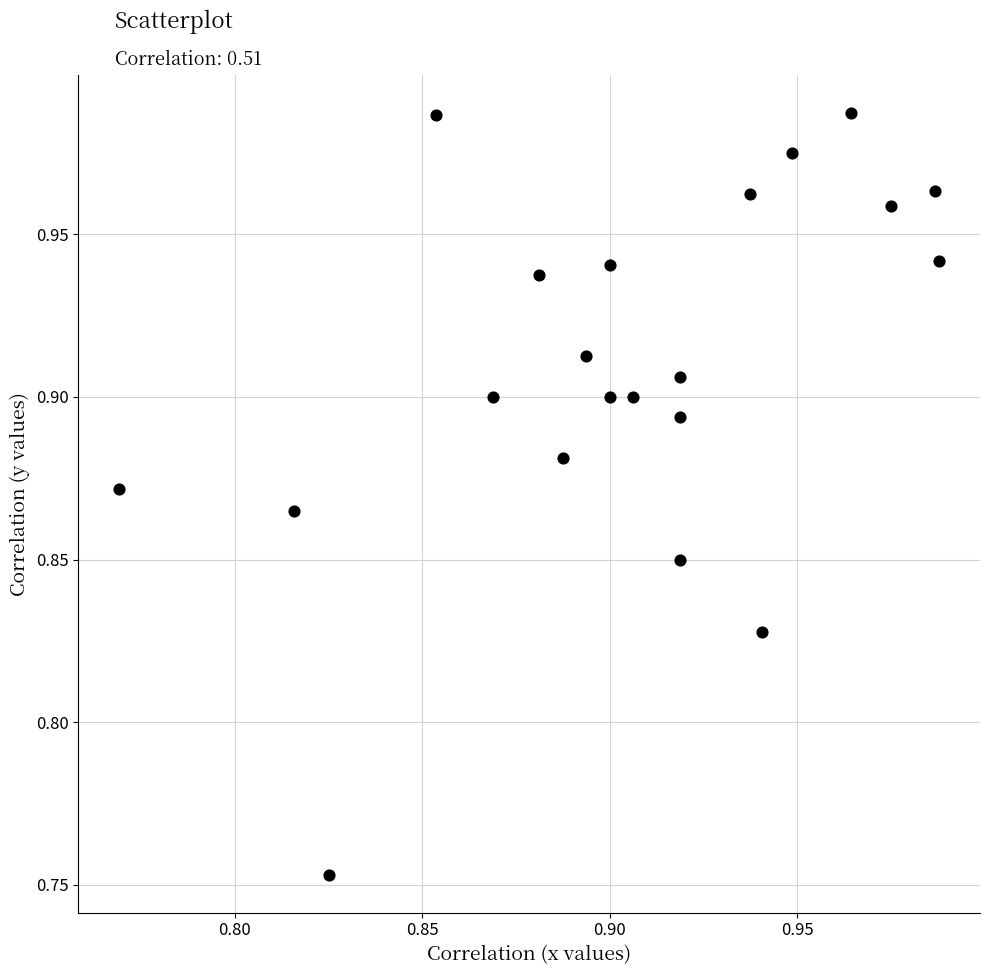

How many data points are displayed?

21